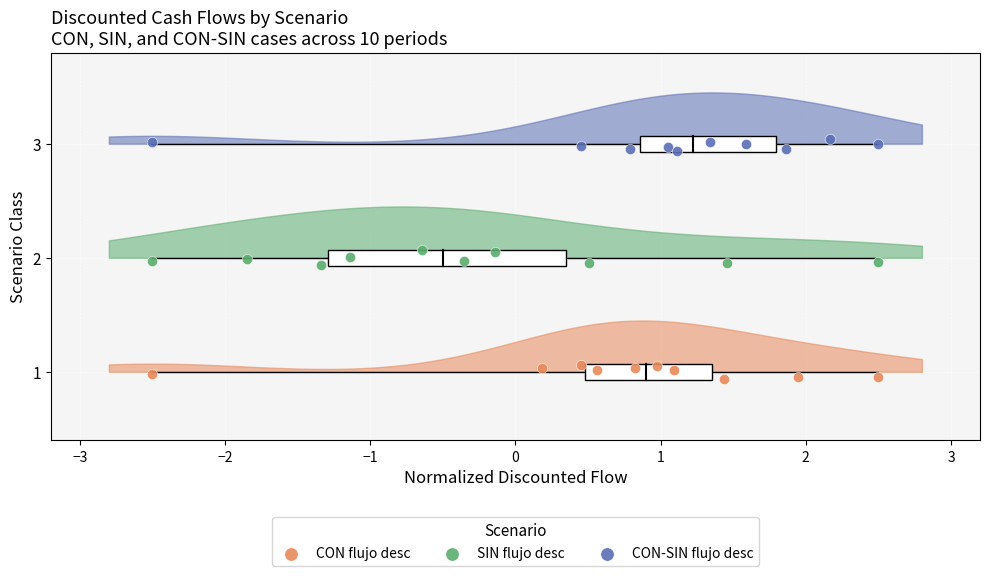

Which series reaches the maximum Y coordinate?

CON-SIN flujo desc